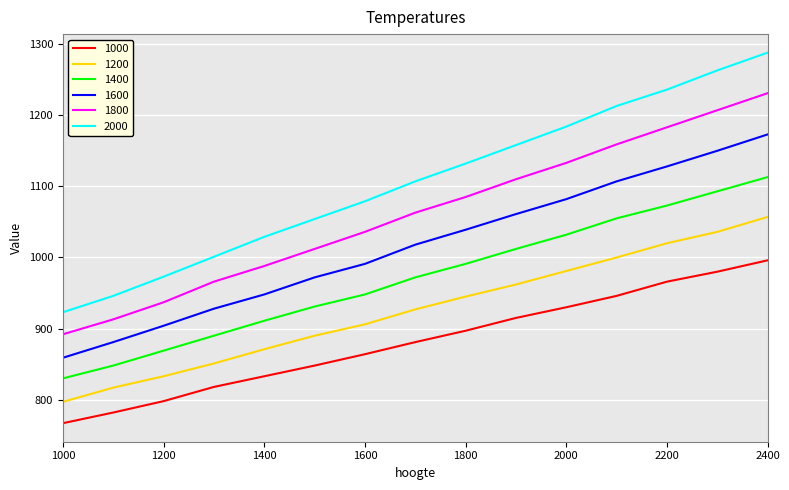

Which series has the largest range (max minus min)?

2000